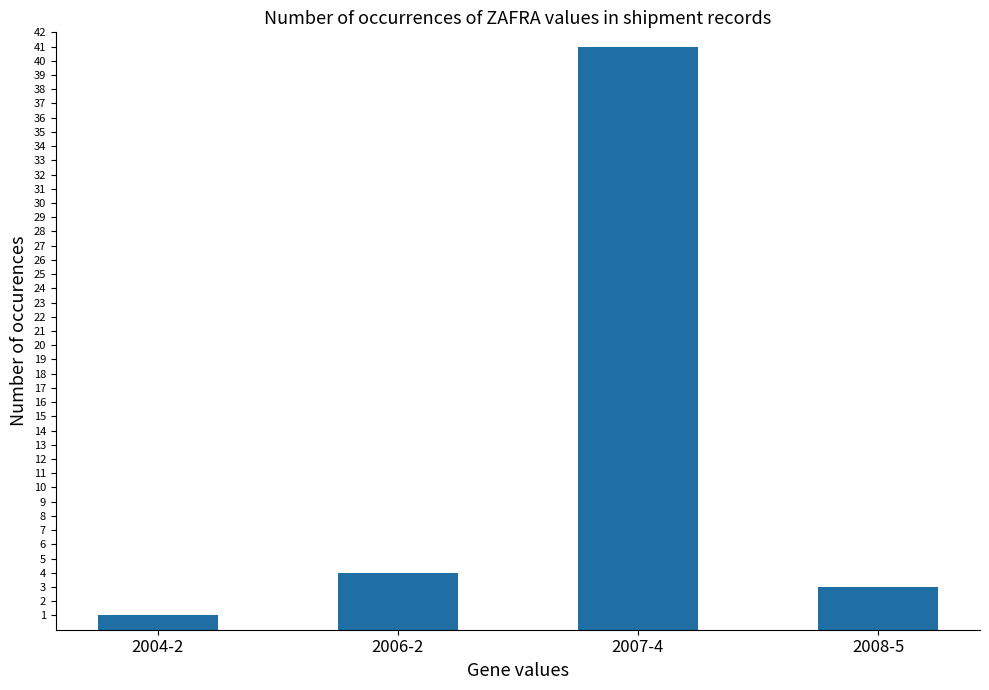

Rank the categories by value from highest to lowest.

2007-4, 2006-2, 2008-5, 2004-2